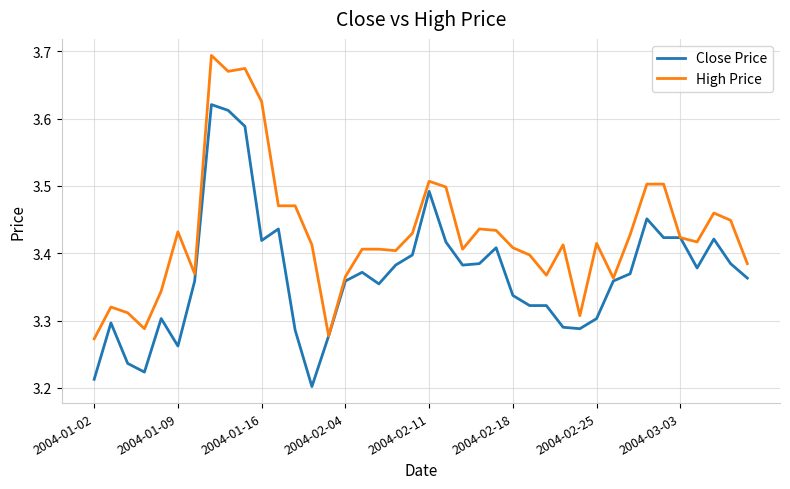

How many distinct data groups are displayed?

2